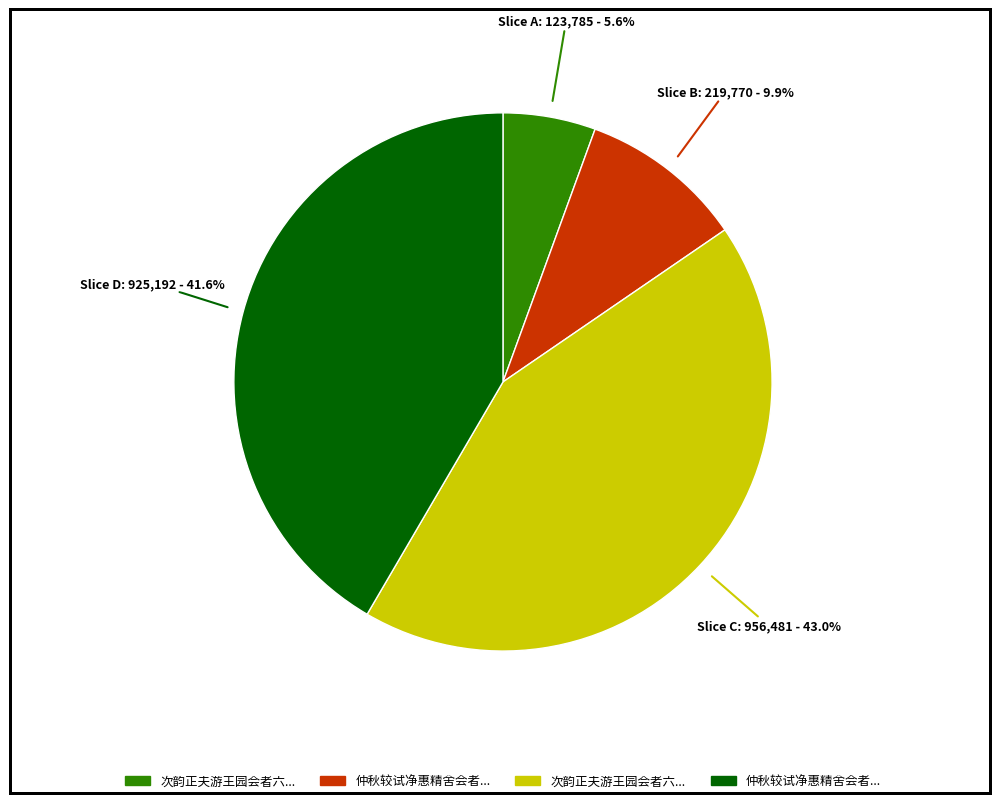

How many slices are in this pie chart?

4